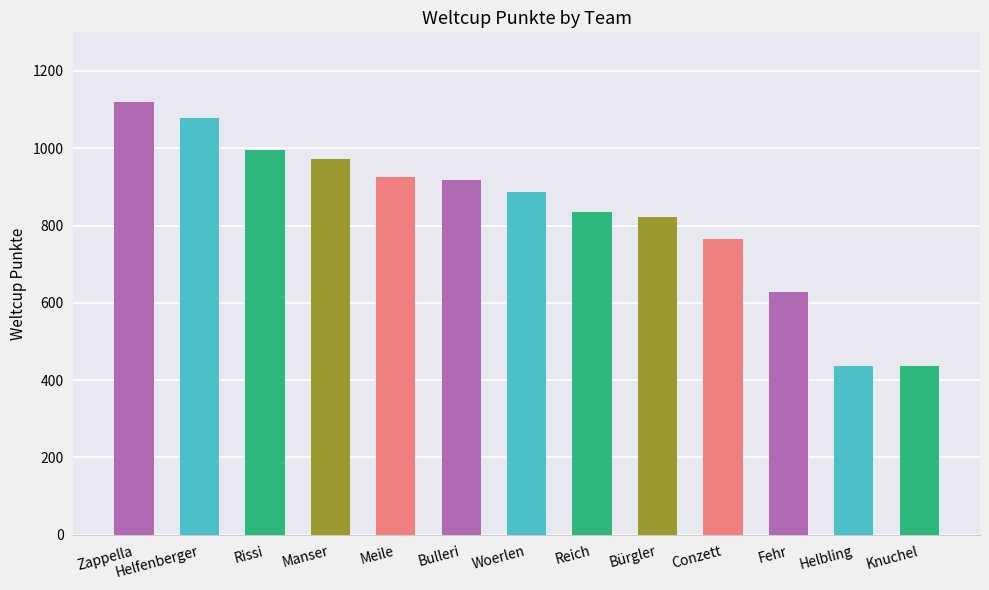

How many distinct data groups are displayed?

1